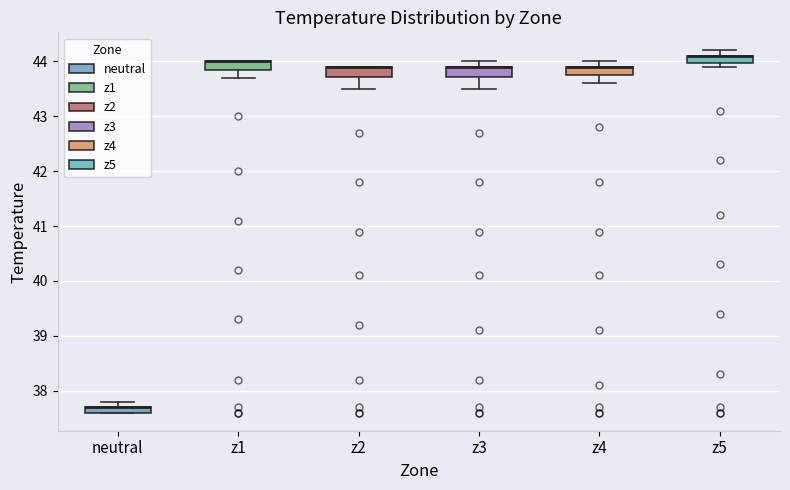

Where is the upper edge of the box for z3 on the y-axis? The values are not printed on the chart, so give them approximately, as read against the axis.

43.9